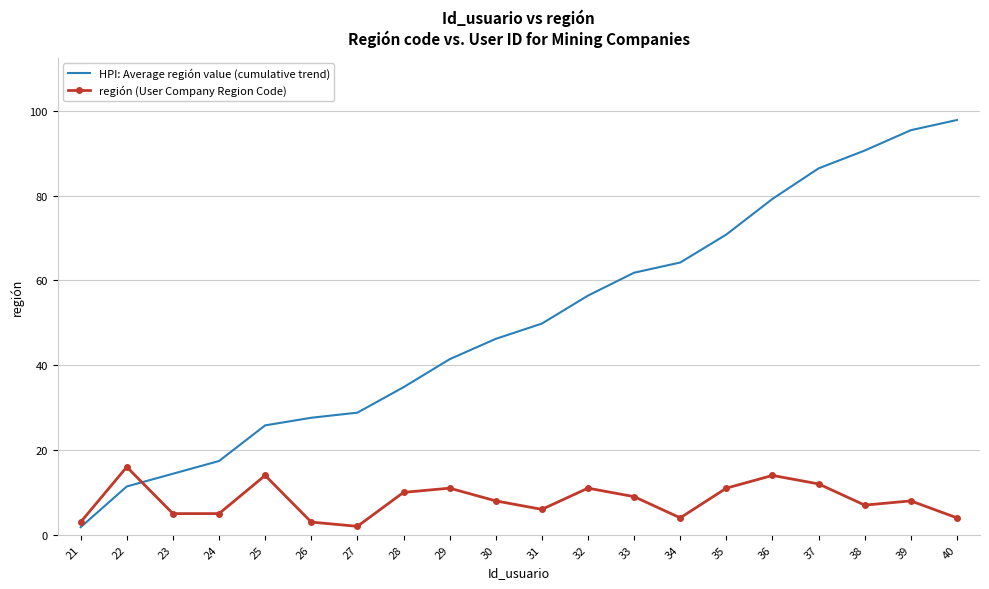

The value of HPI: Average región value (cumulative trend) at 39 is 95.4. True or false?

True